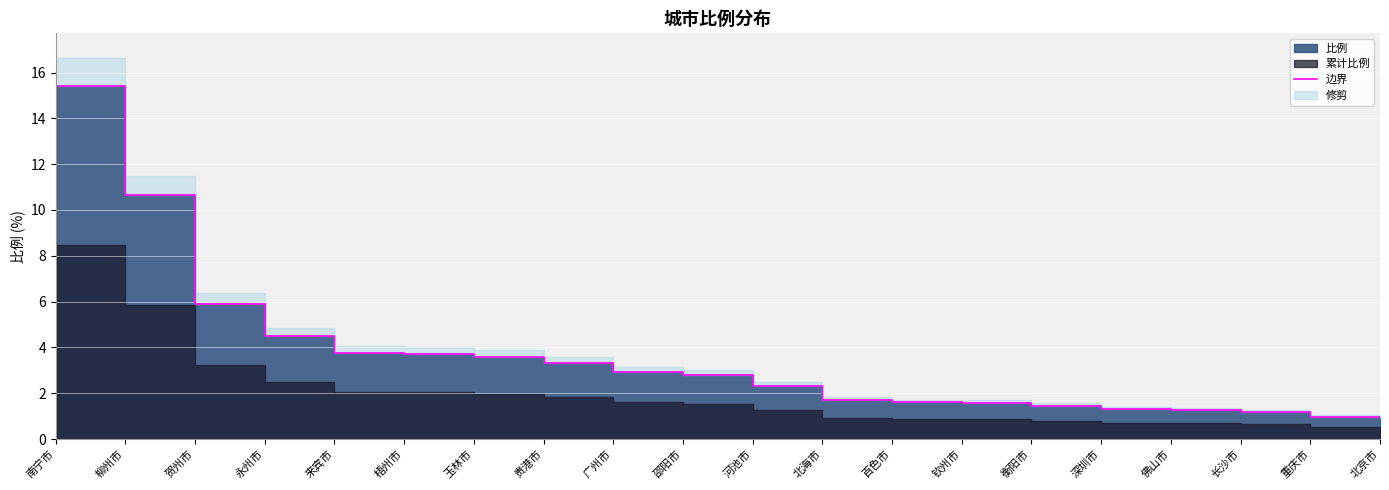

The value at 来宾市 is 6.3. True or false?

False